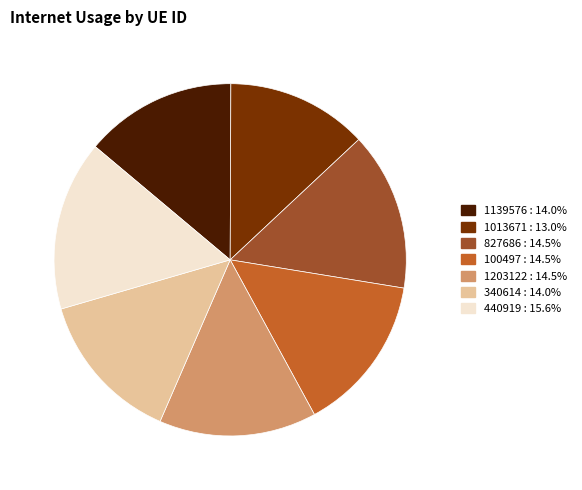

How many segments does this pie chart have?

7